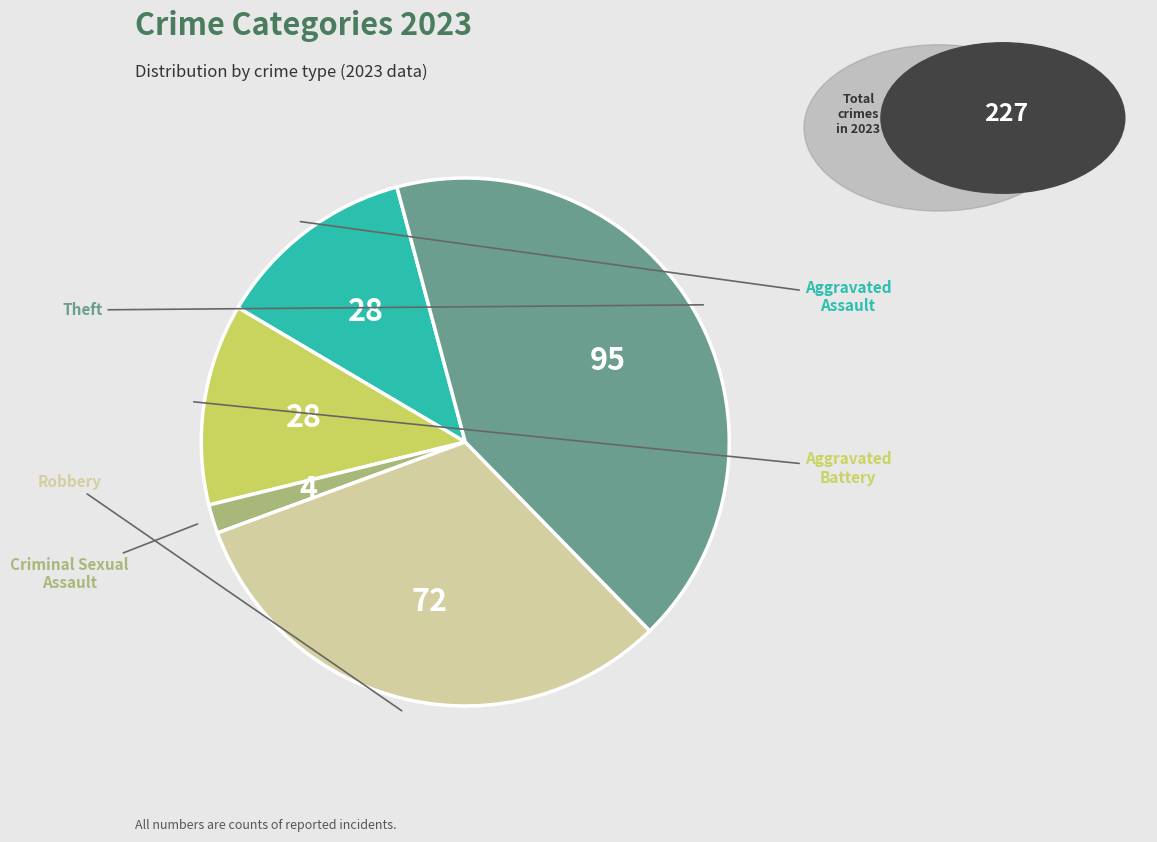

Does any single category account for the majority?

No